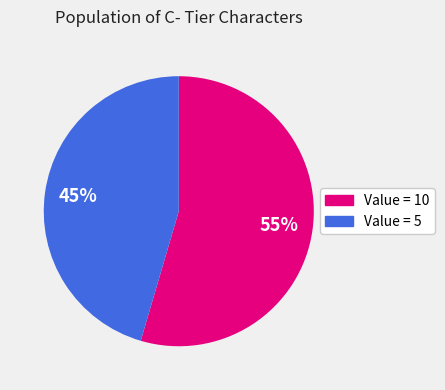

To the nearest percent, what is the average slice percentage?

50%